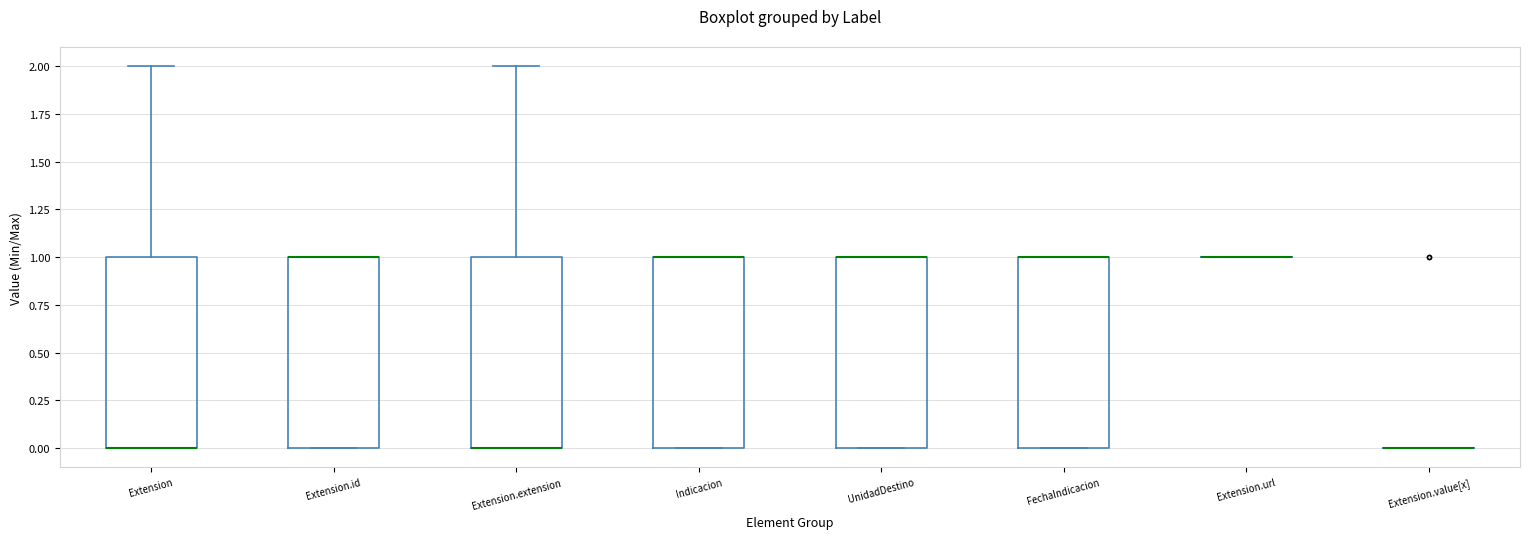

Reading left to right, transcribe this box plot: for each box, give where its median line is, the range the box spans, and where its two whiskers end, as read against the y-axis. The values are not printed on the chart, so give them approximately, as read against the axis.

Extension: median 0 (drawn on the box's lower edge), box 0 to 1, whiskers 0 to 2
Extension.id: median 1 (drawn on the box's upper edge), box 0 to 1, whiskers 0 to 1
Extension.extension: median 0 (drawn on the box's lower edge), box 0 to 1, whiskers 0 to 2
Indicacion: median 1 (drawn on the box's upper edge), box 0 to 1, whiskers 0 to 1
UnidadDestino: median 1 (drawn on the box's upper edge), box 0 to 1, whiskers 0 to 1
FechaIndicacion: median 1 (drawn on the box's upper edge), box 0 to 1, whiskers 0 to 1
Extension.url: box collapsed to a line at 1, whiskers 1 to 1
Extension.value[x]: box collapsed to a line at 0, whiskers 0 to 0